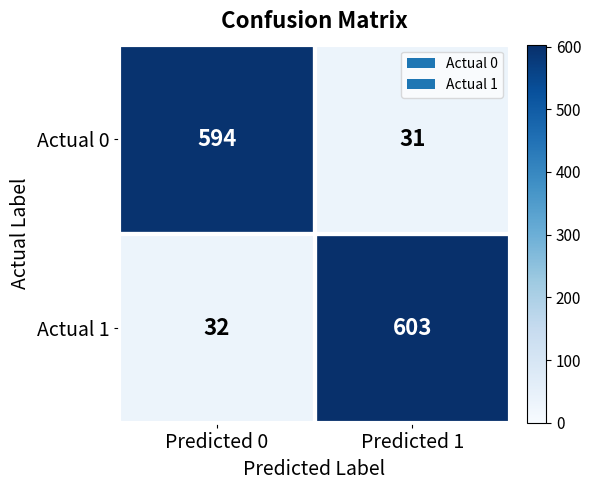

Which series has the largest range (max minus min)?

Actual 1